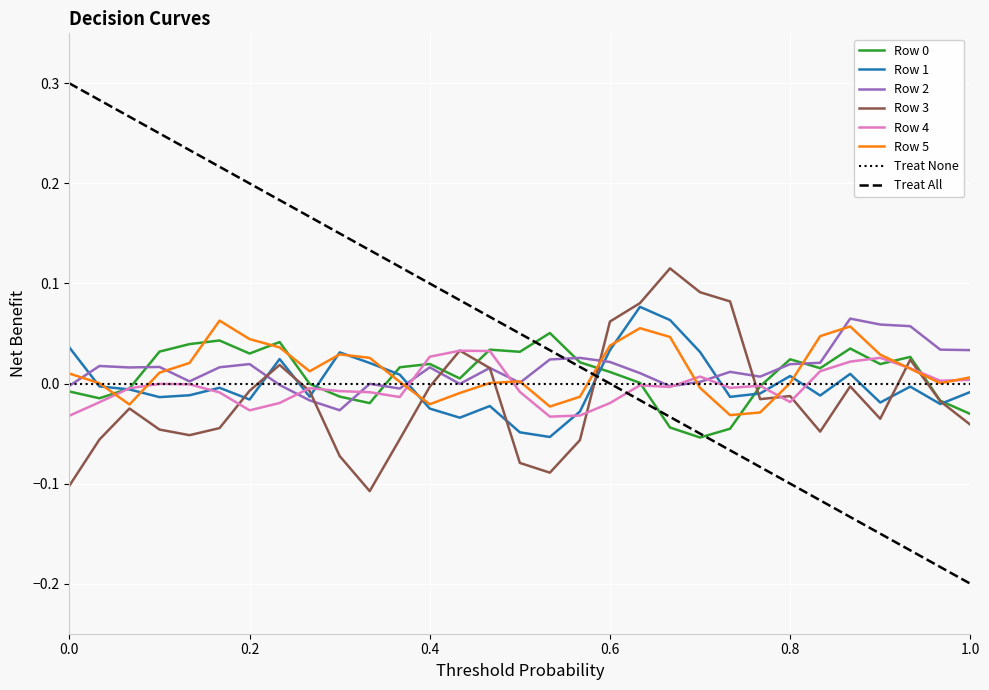

Which series has the largest total across all categories?

Row 2